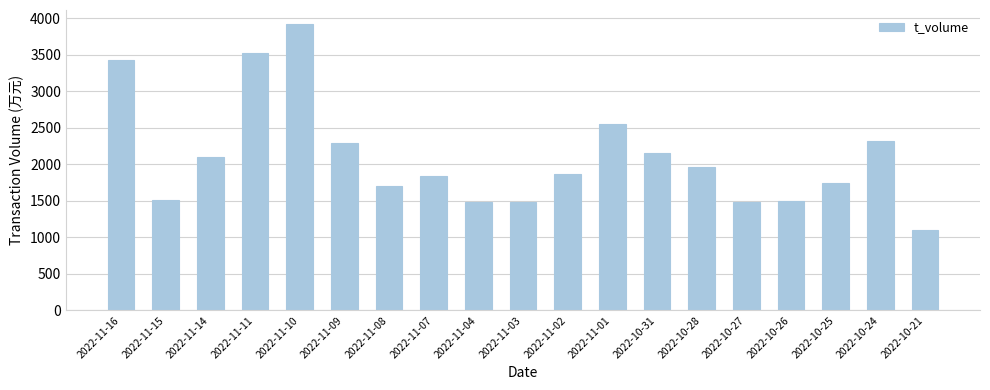

What is the label of the 13th bar from the right?

2022-11-08